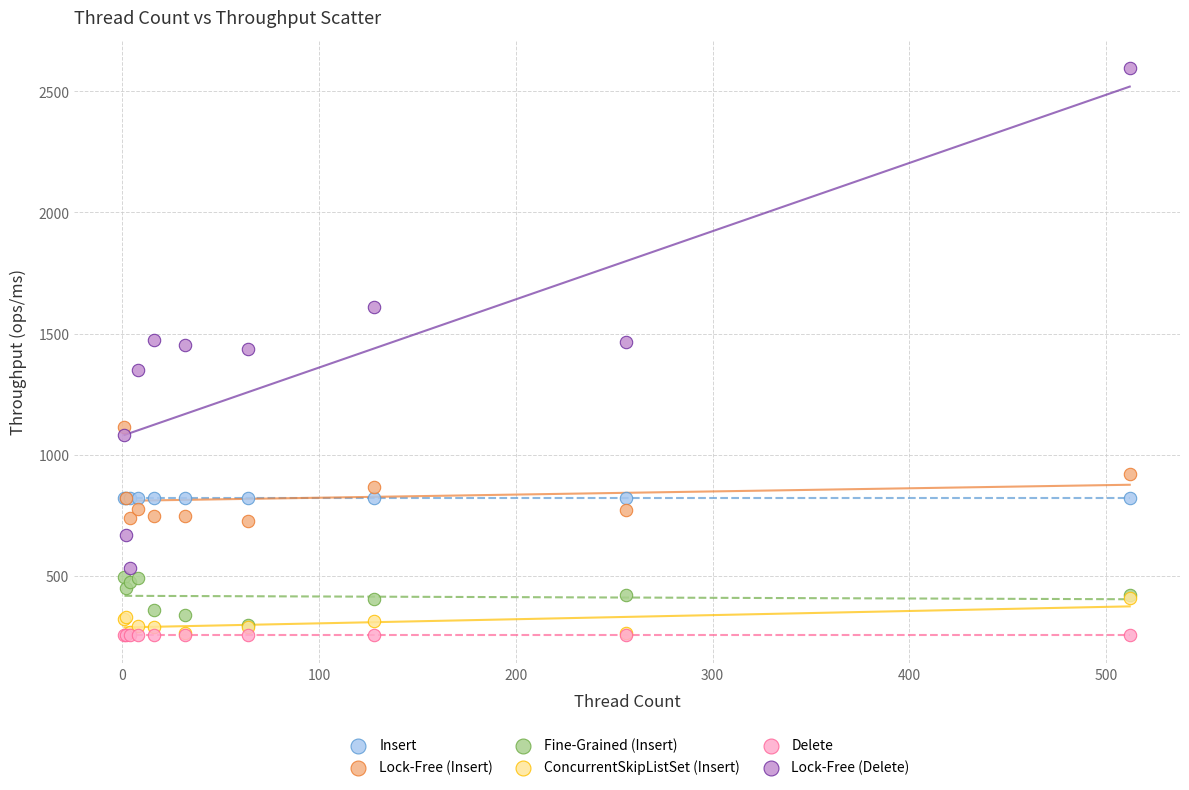

What are all the series names shown in the legend?

Insert, Lock-Free (Insert), Fine-Grained (Insert), ConcurrentSkipListSet (Insert), Delete, Lock-Free (Delete)